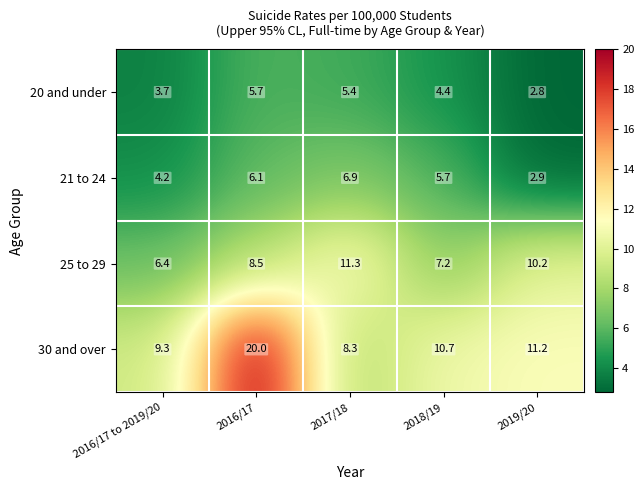

At which category does the chart reach its minimum across all series?

2019/20